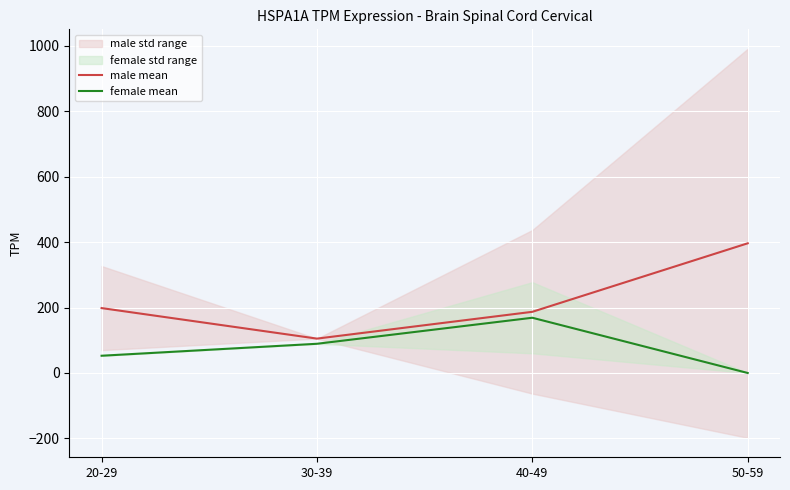

Reading right to left, extract all data points from this chart.

male mean: 396.6	187.0	105.1	198.5
female mean: 0.0	168.9	89.3	52.7